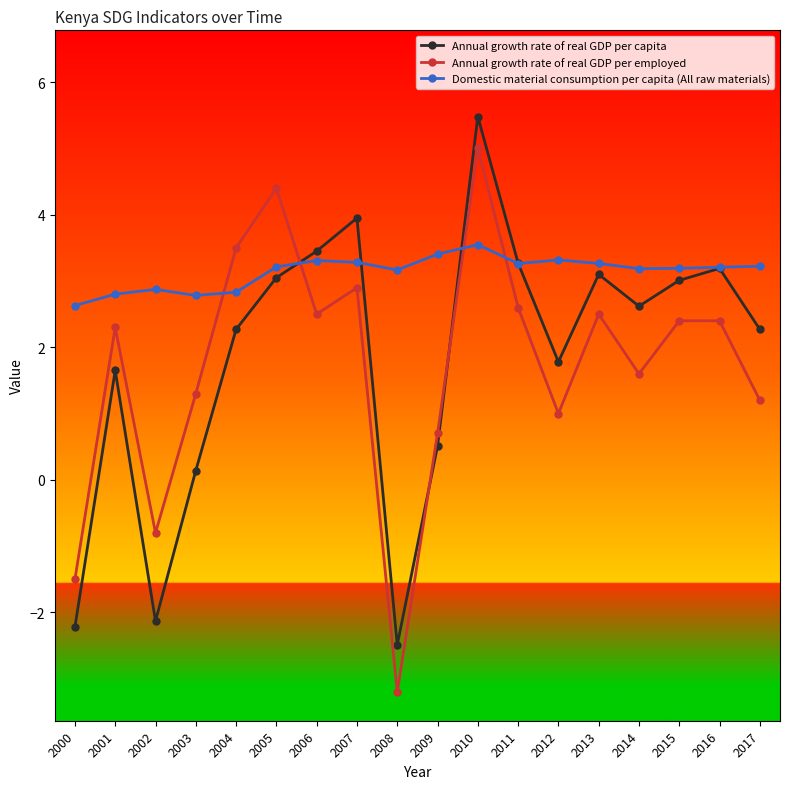

Is this an area chart (filled region under the line)?

No